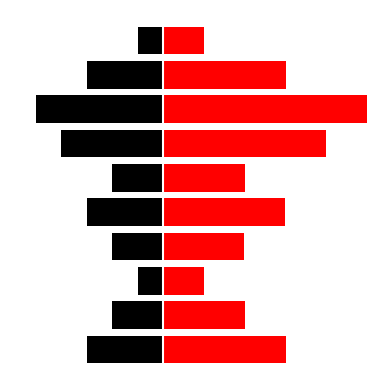

How many data points in col_0_sum_norm are less than 4?

5